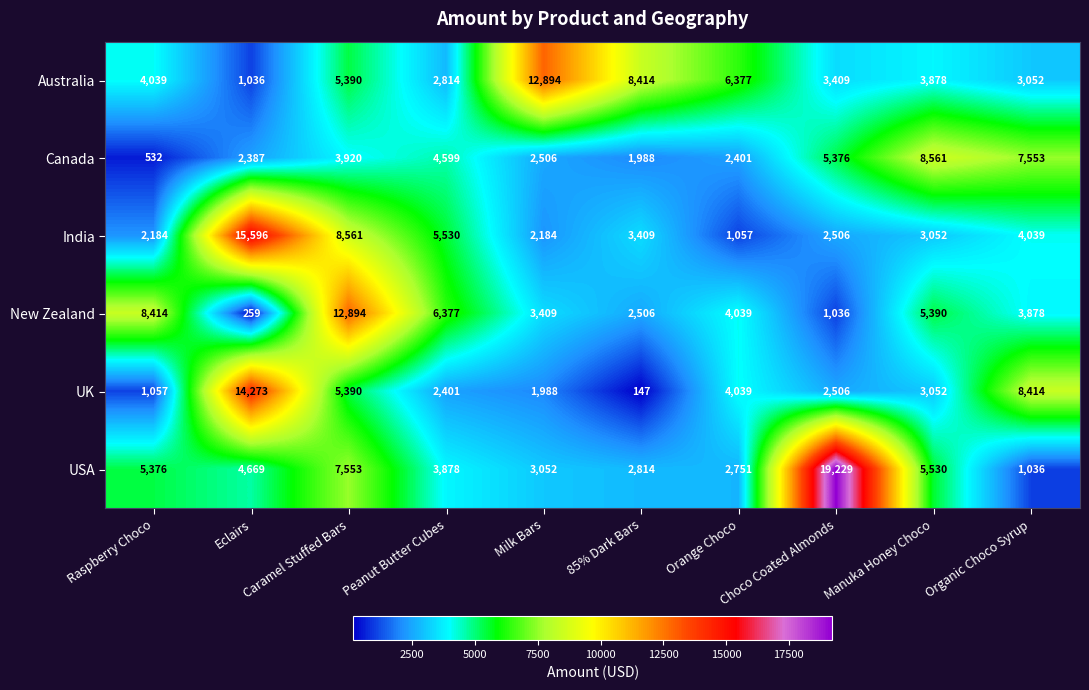

At 85% Dark Bars, list the series in order from smallest to largest.

UK, Canada, New Zealand, USA, India, Australia